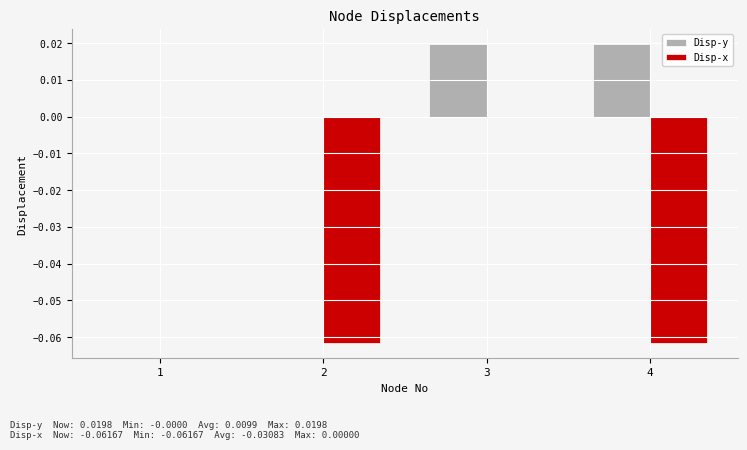

How many distinct data groups are displayed?

2